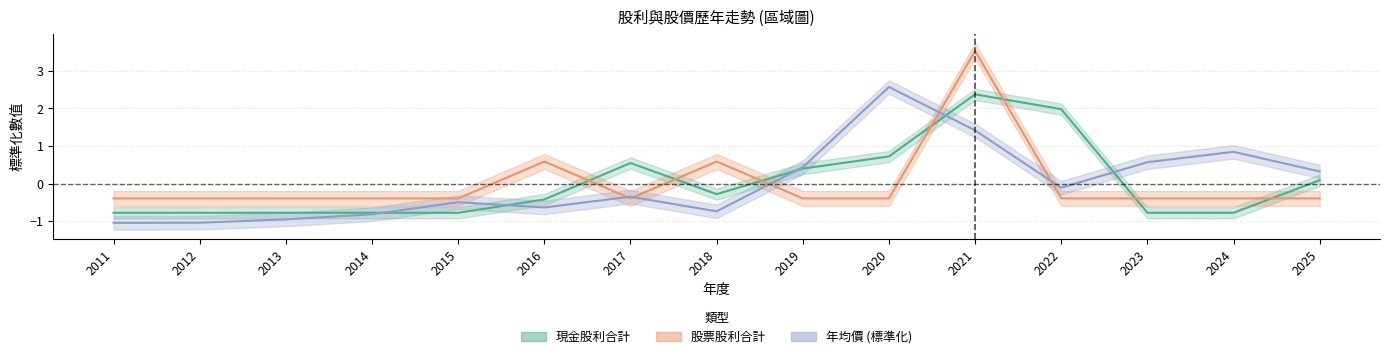

What is the value of the 年均價 point at the 15th from the left?

0.3